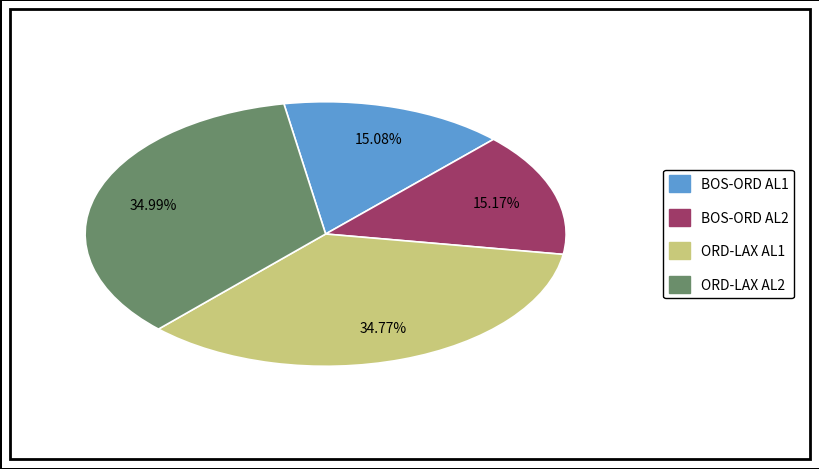

Does any single category account for the majority?

No